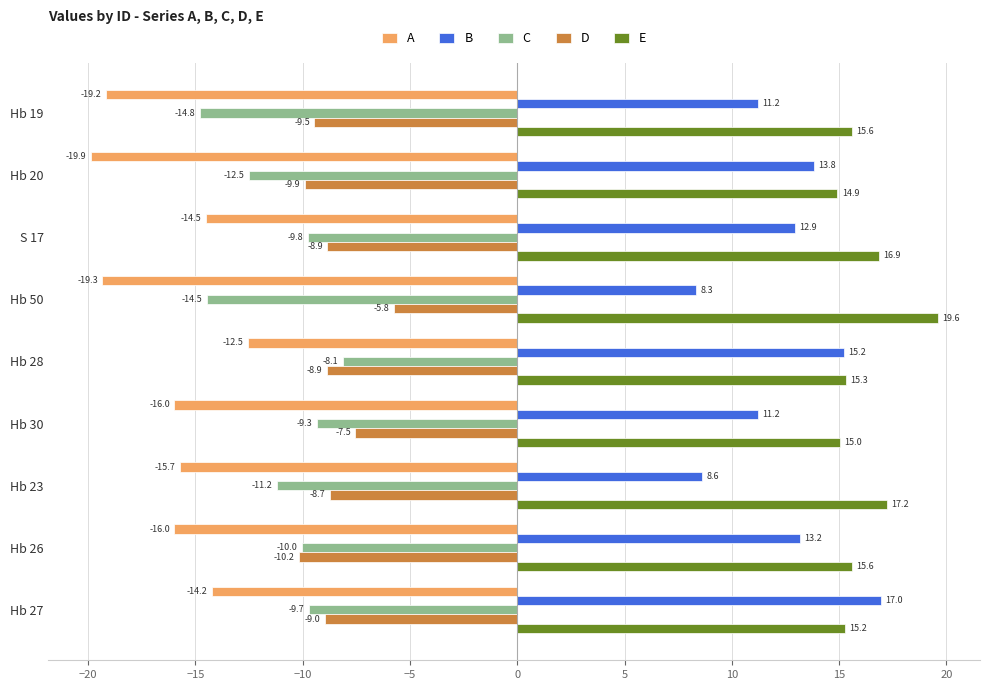

The C series shows -9.7 at Hb 27. True or false?

True